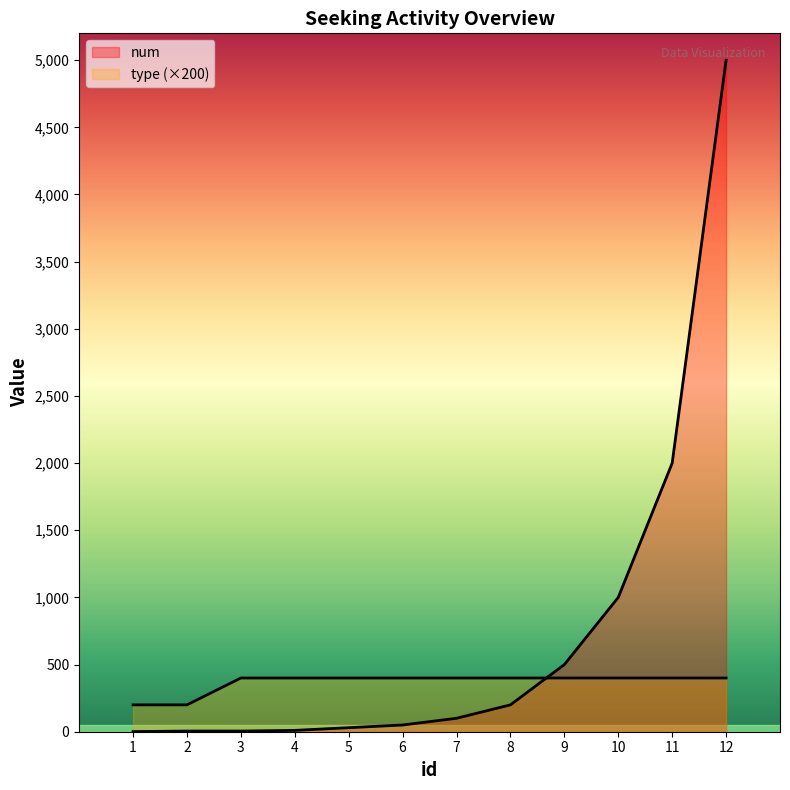

True or false: type has more than 0 interior local peaks.

False